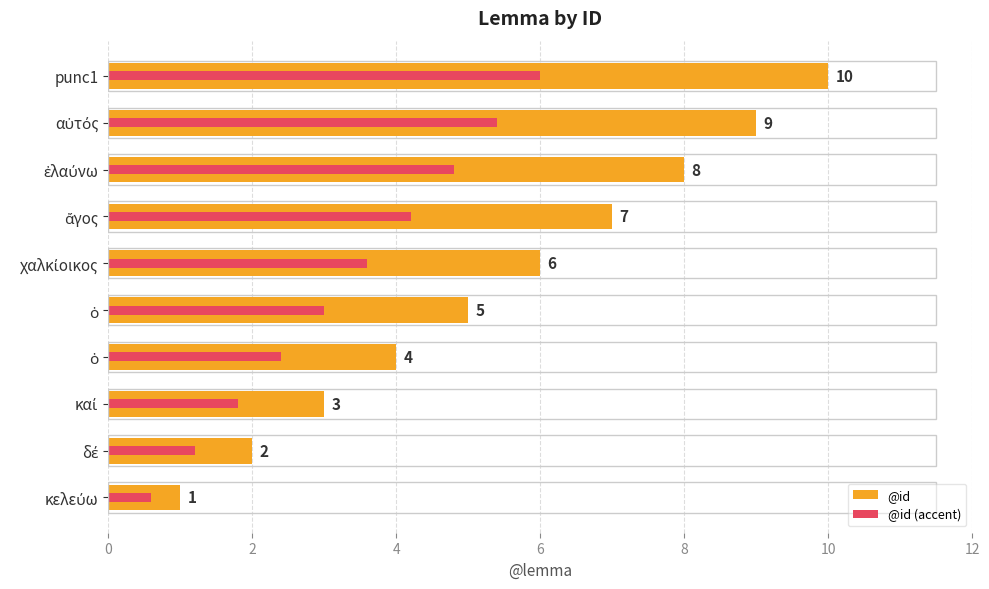

How many bars are there in total?

20